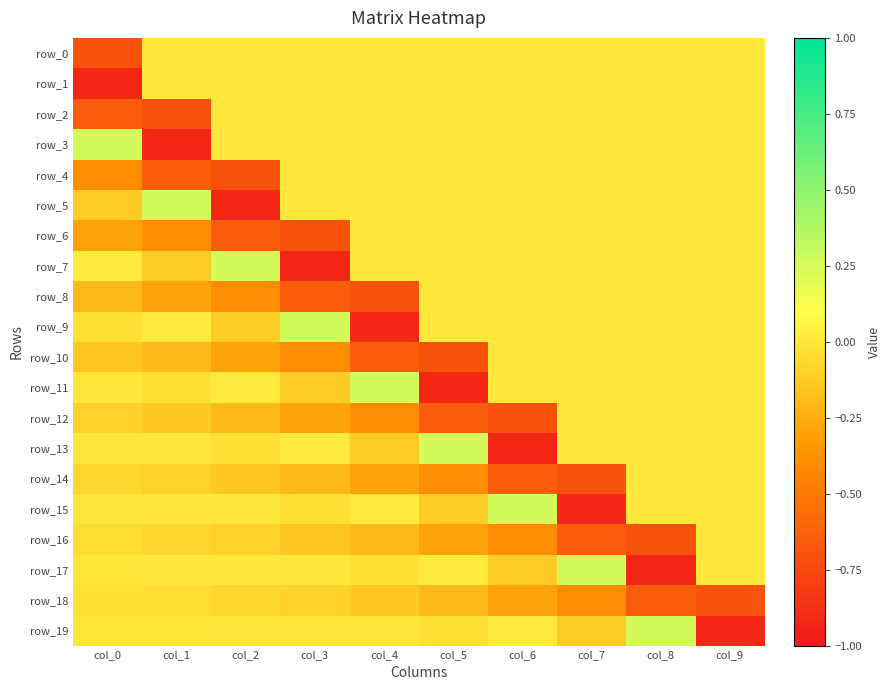

What is the difference between the maximum and second lowest values in the row_5 series?

0.4